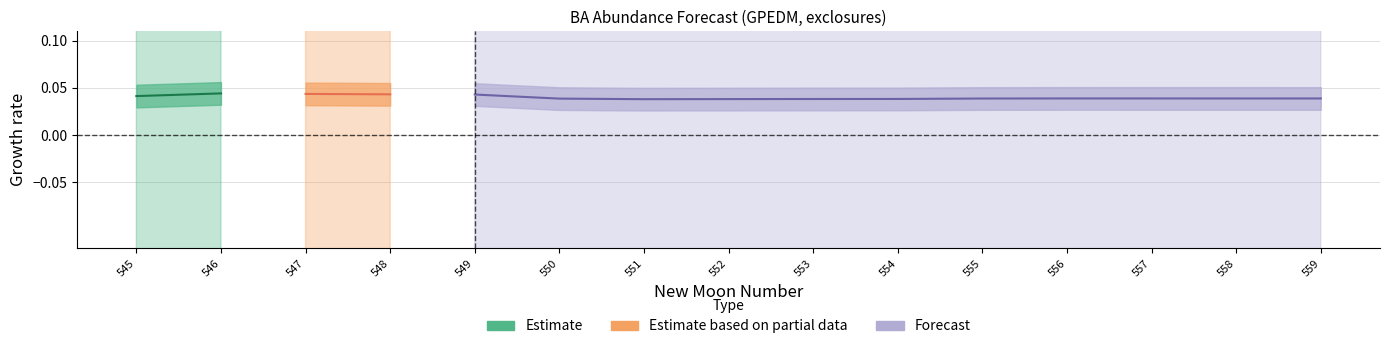

The value of upper_pi at 559 is 1.5. True or false?

False